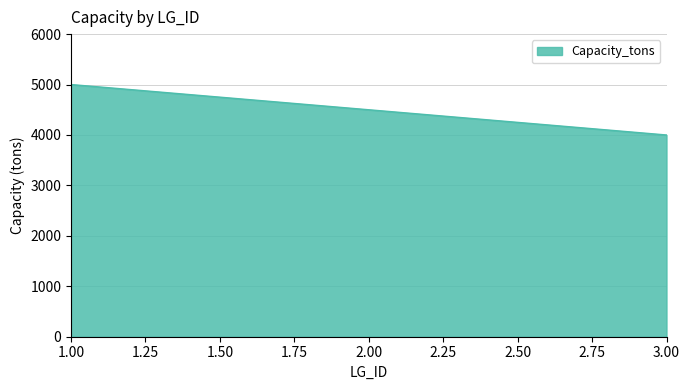

What is the difference between the values at 1.00 and 3.00?

1000